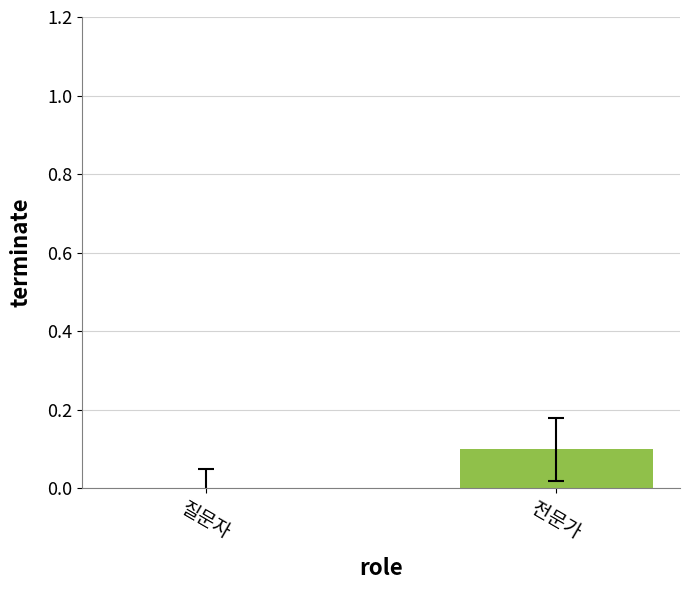

The value at 전문가 is 0.2. True or false?

False